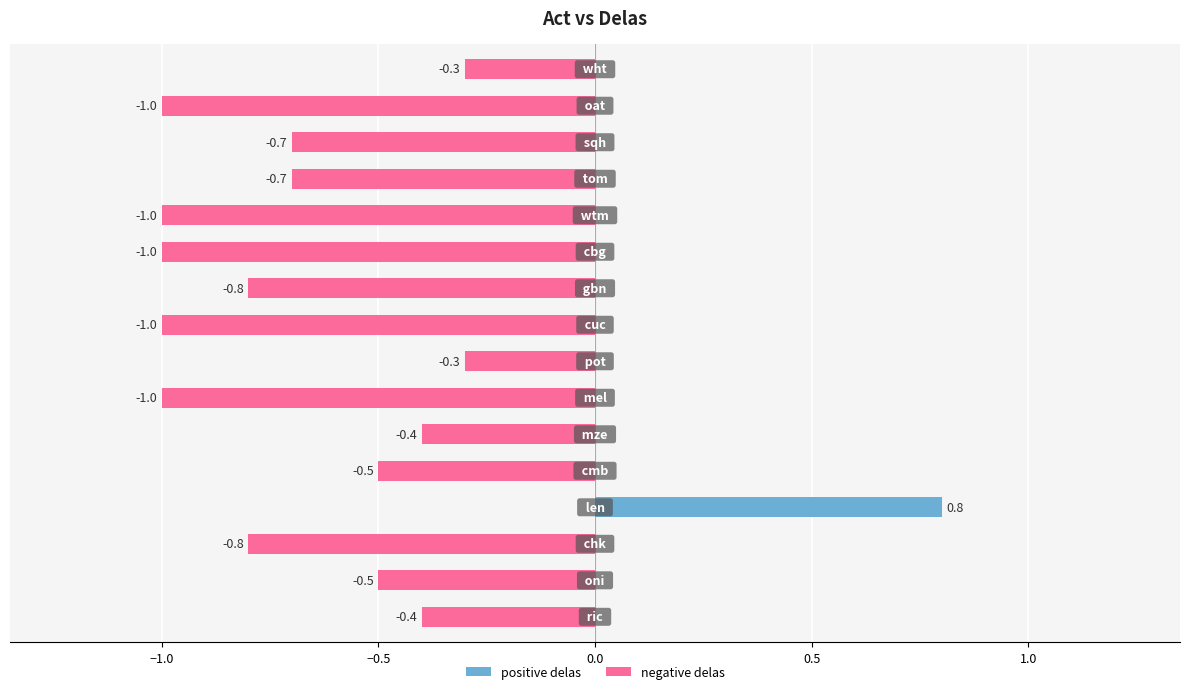

What is the sum of all values?

-9.6